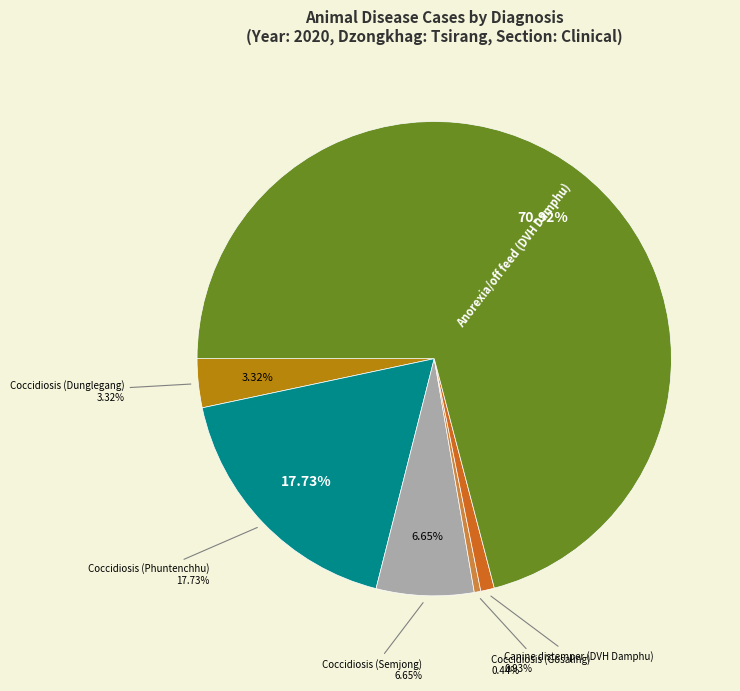

What is the total percentage of Coccidiosis (Gosaling) and Coccidiosis (Dunglegang)?

3.8%